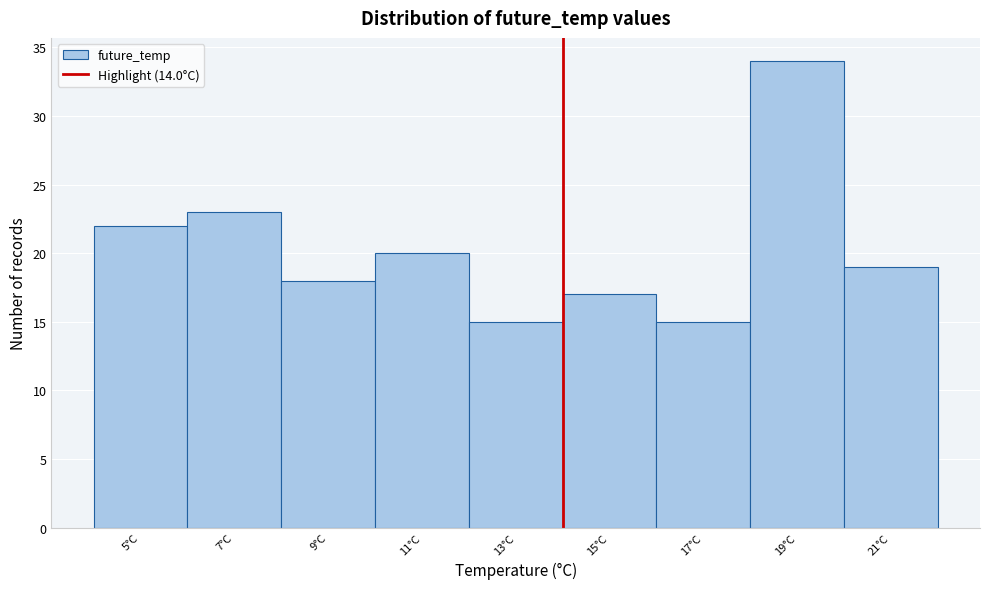

Which range on the x-axis has the tallest bar?

18 to 20